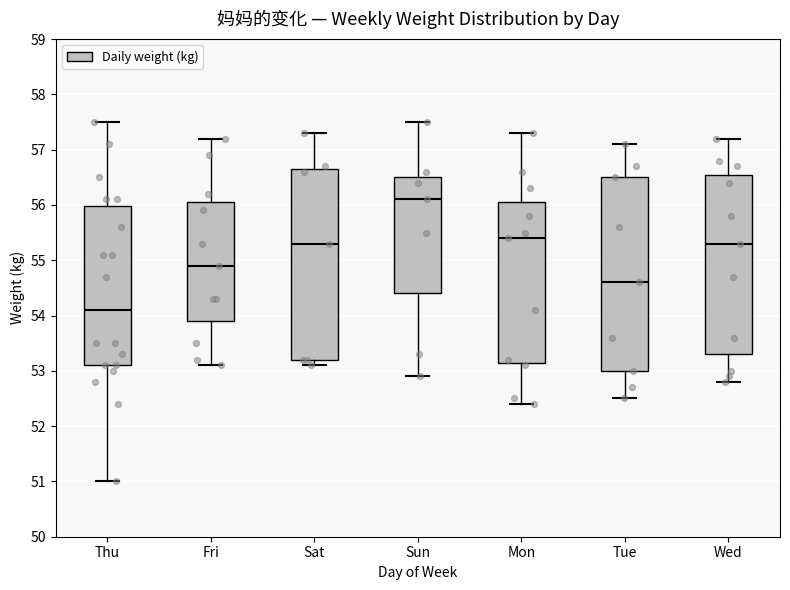

Where does the upper whisker of the box for Tue end on the y-axis? The values are not printed on the chart, so give them approximately, as read against the axis.

57.1